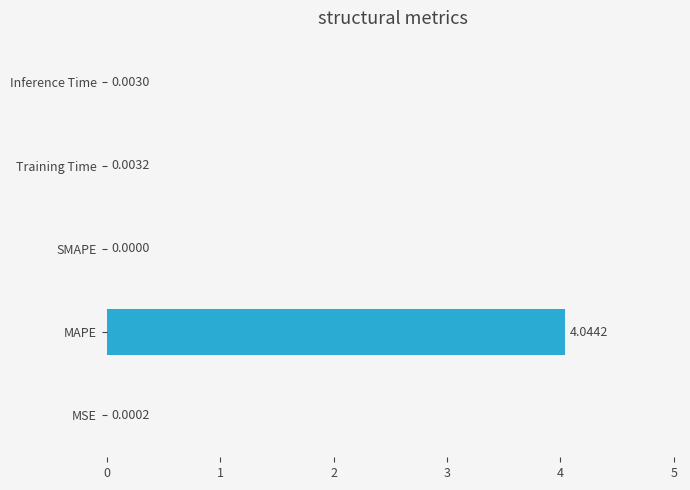

Where is the data nearest to the value 2?

Training Time